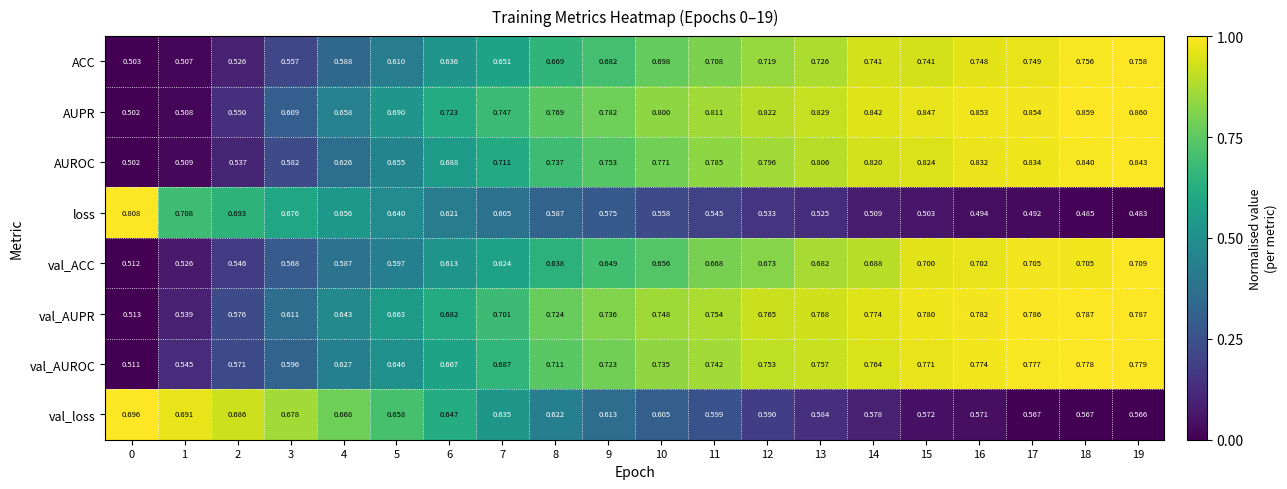

Count the number of data series in this chart.

8